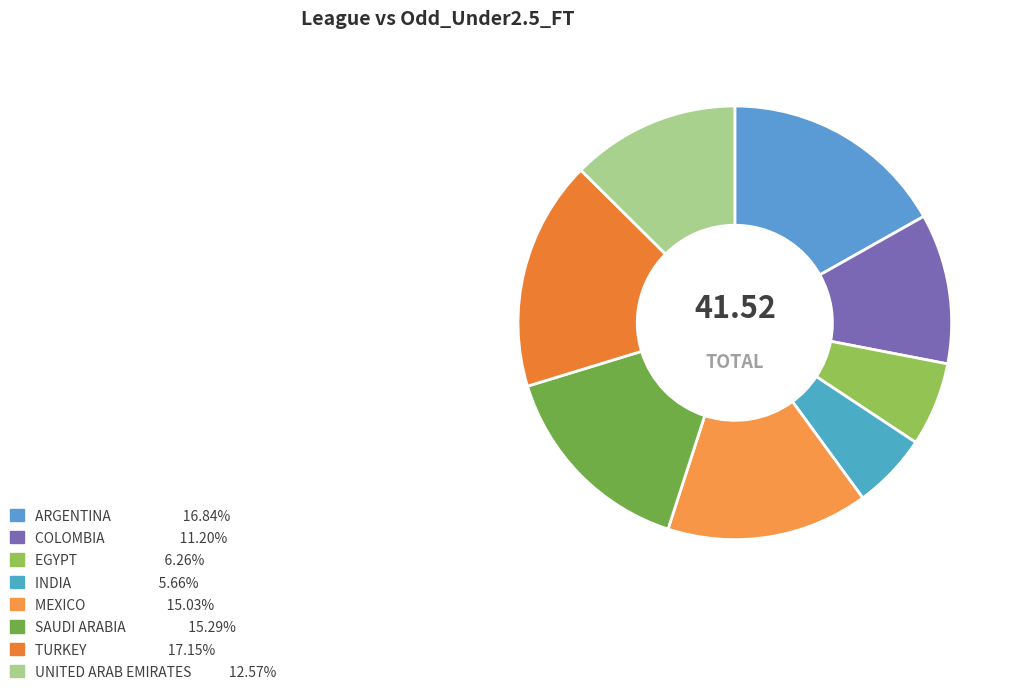

How many slices are in this pie chart?

8